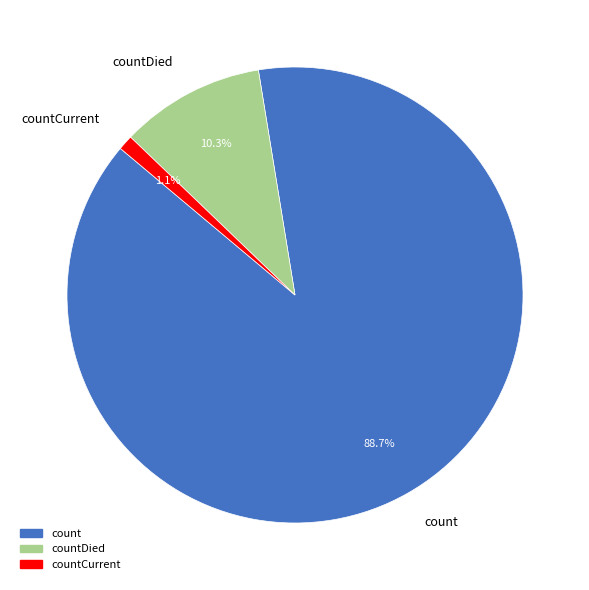

To the nearest percent, what percentage of the pie is countDied?

10%